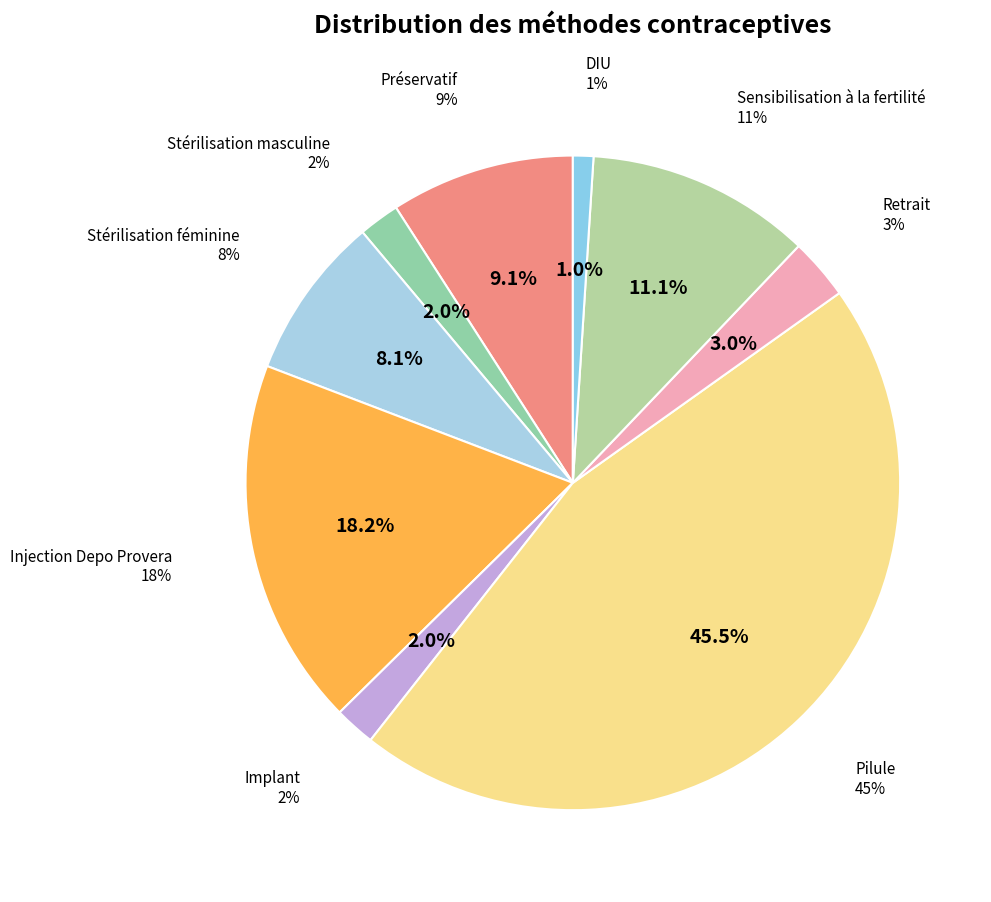

Is there a majority slice in this chart?

No